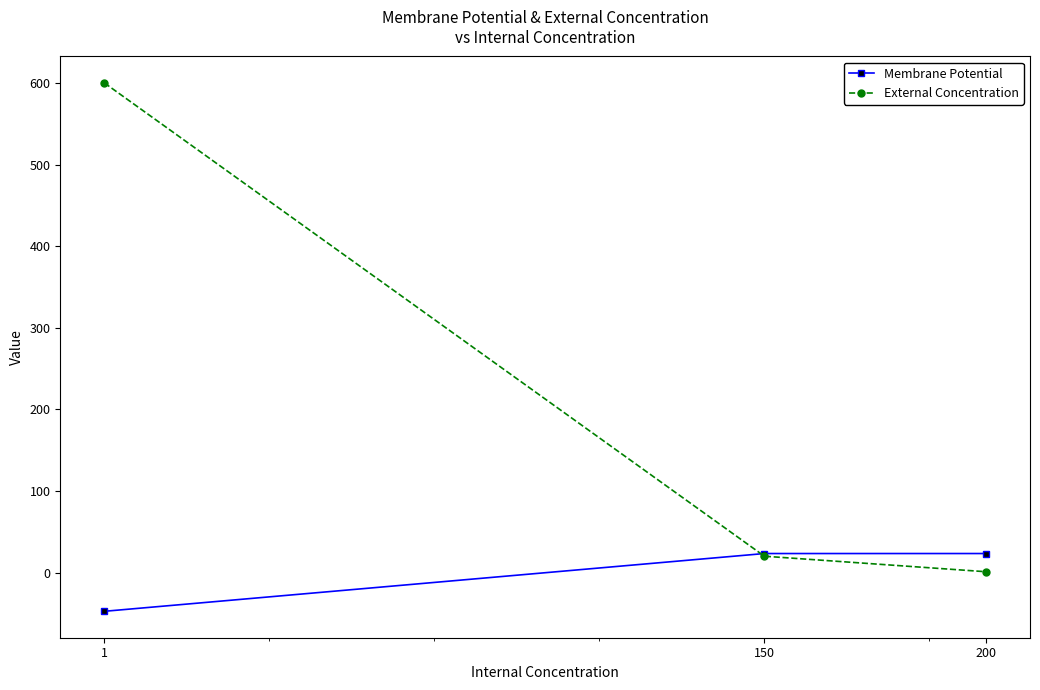

The External Concentration series shows 20.0 at 150. True or false?

True